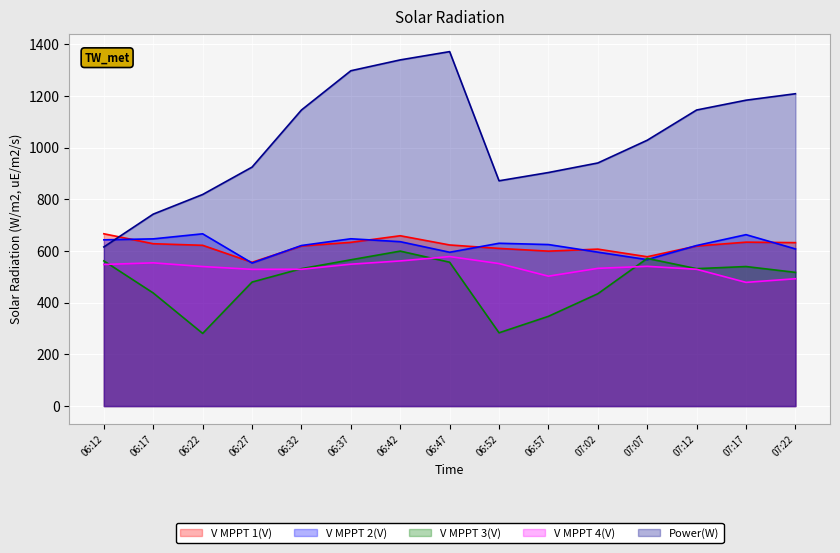

True or false: Power(W) and V MPPT 4(V) cross at least once.

False